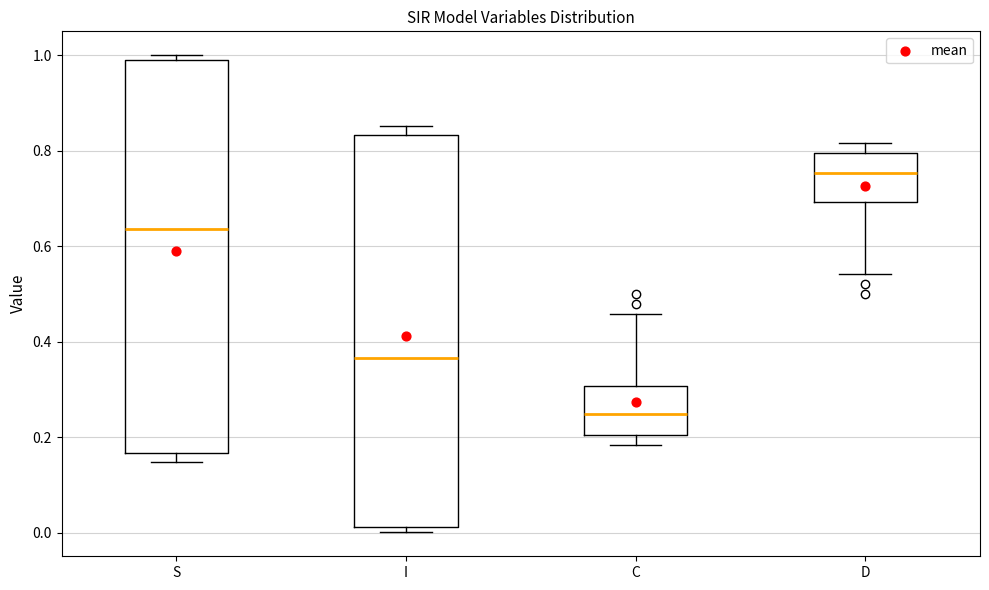

Which box has the highest median line?

D